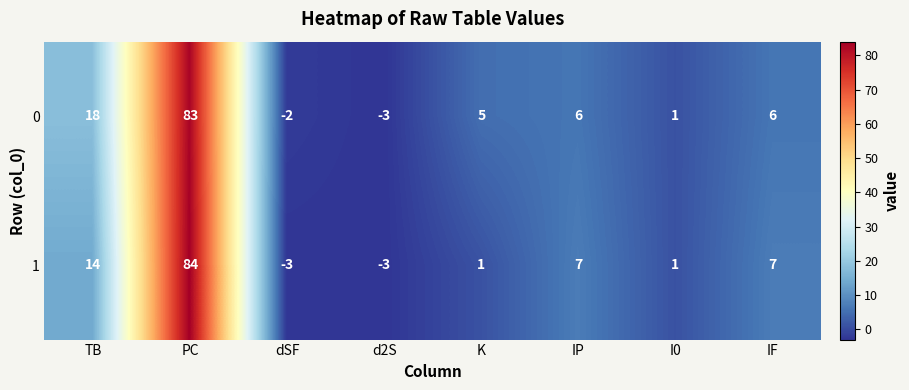

True or false: 1 has a value of 6 at TB.

False